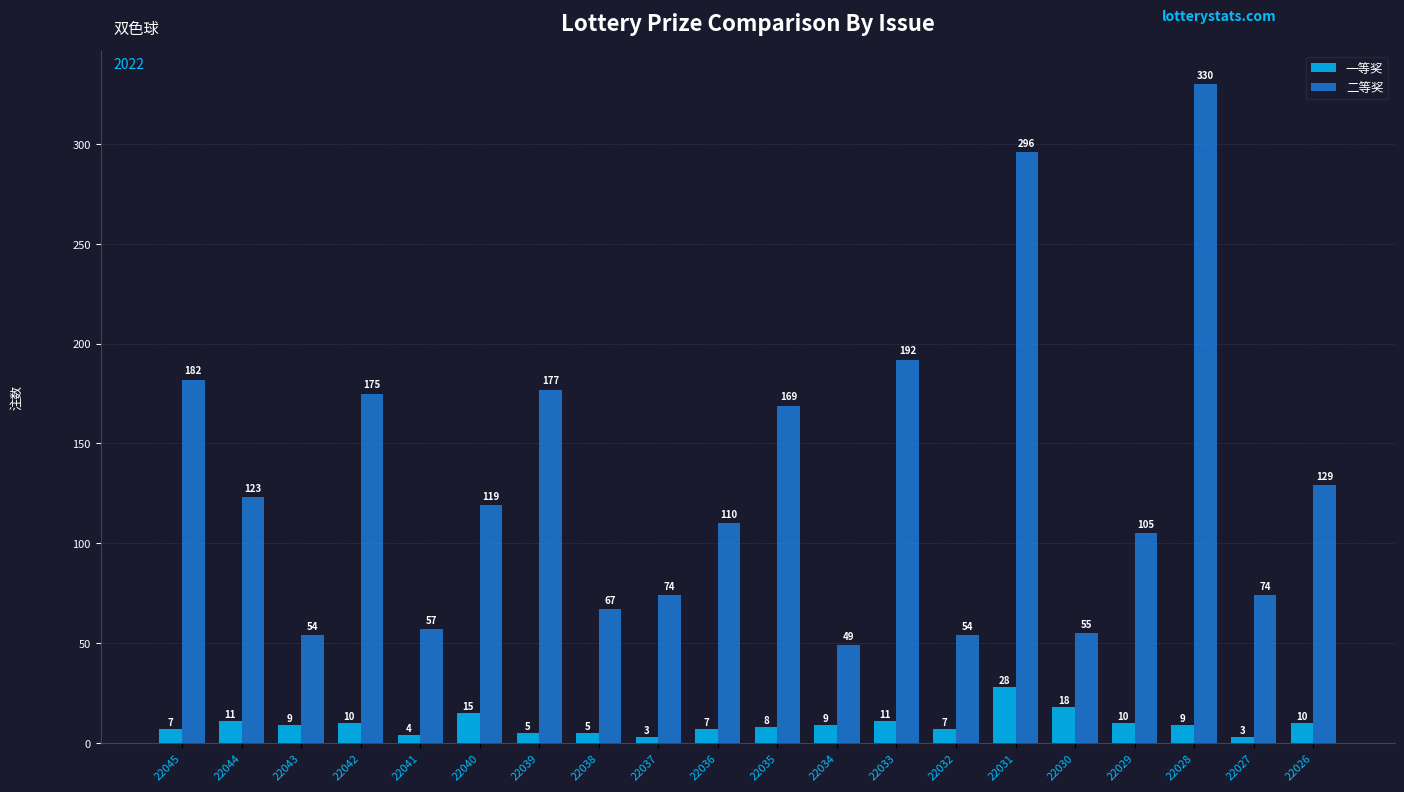

What is the total value across all series at 22035?

177